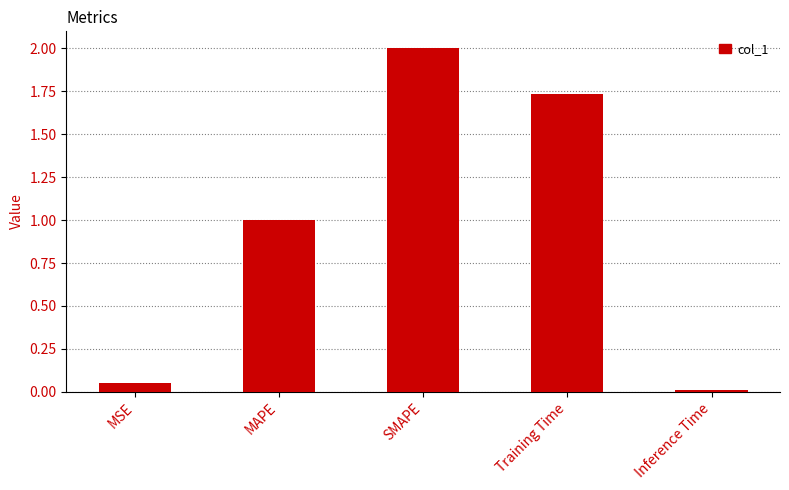

Rank the categories by value from lowest to highest.

Inference Time, MSE, MAPE, Training Time, SMAPE